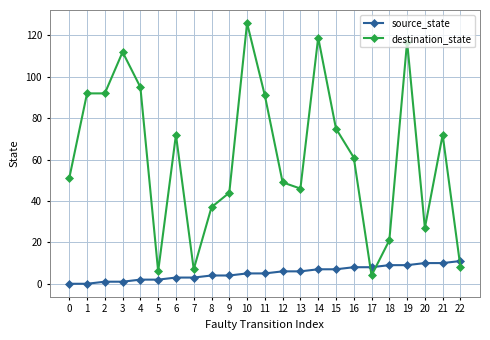

What is the difference between the destination_state values at 5 and 10?

120